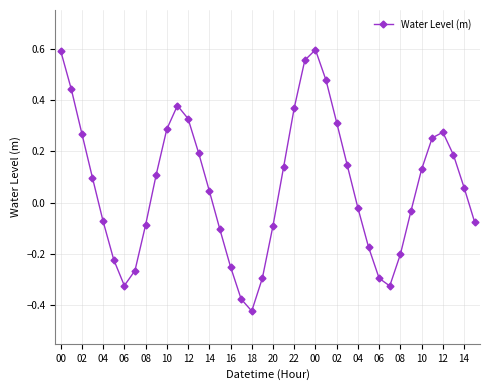

True or false: the data has more than 2 interior local peaks.

True